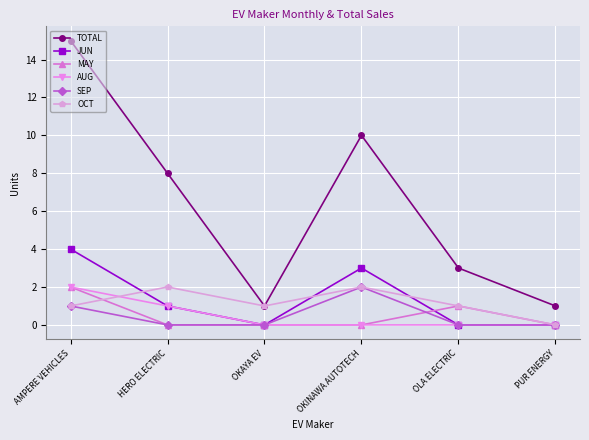

True or false: SEP has more than 0 points higher than both neighbors.

True